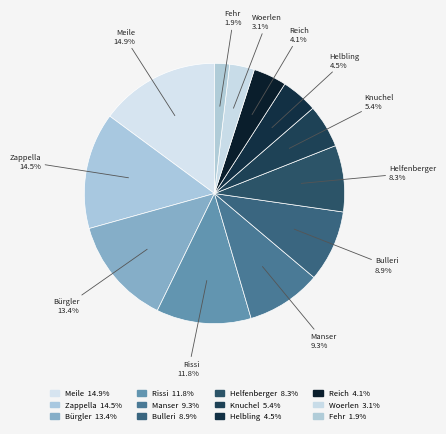

What is the ratio of the value at Reich to the value at Meile?

0.3